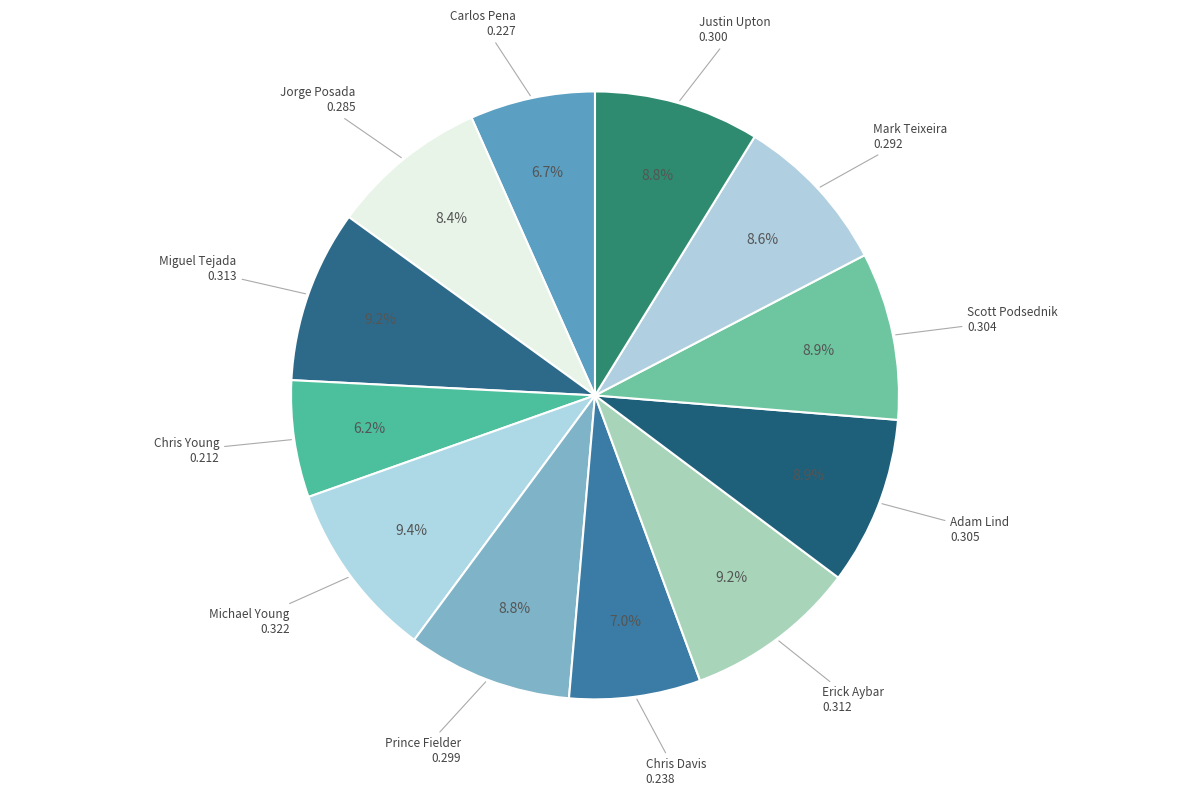

How many slices are in this pie chart?

12